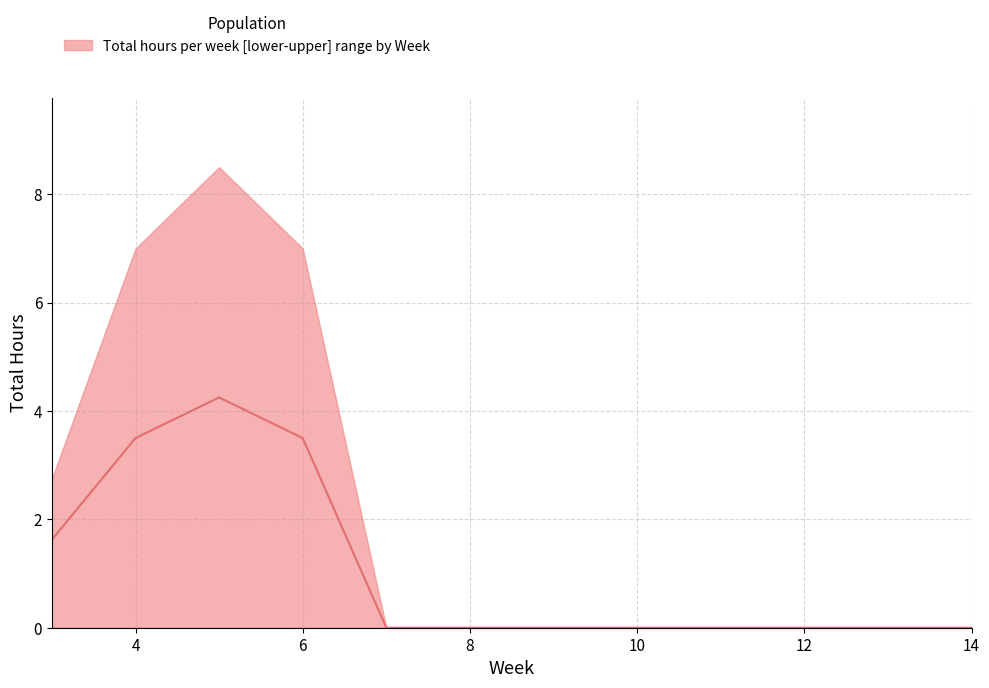

What is the total value across all series at 3?

4.4